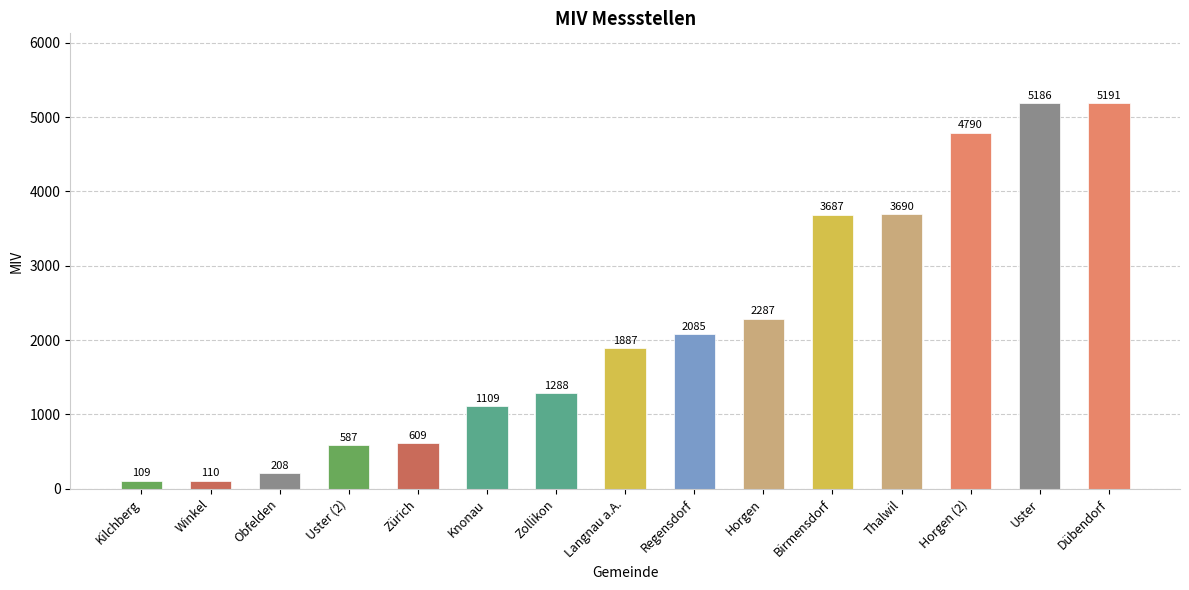

Which label corresponds to the largest value in the chart?

Dübendorf